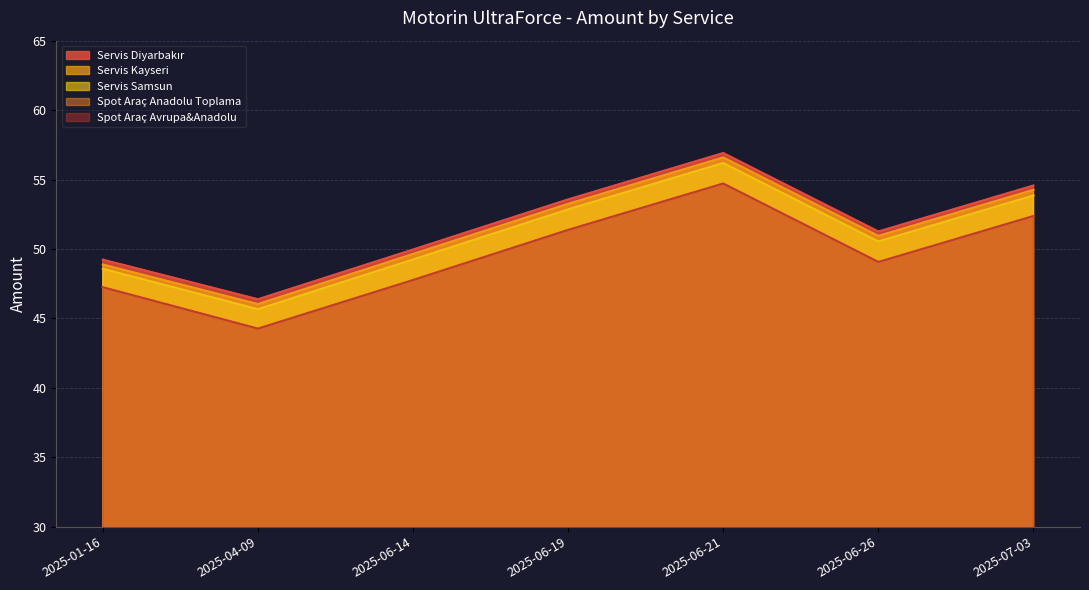

At which category is the sum across all series the highest?

2025-06-21